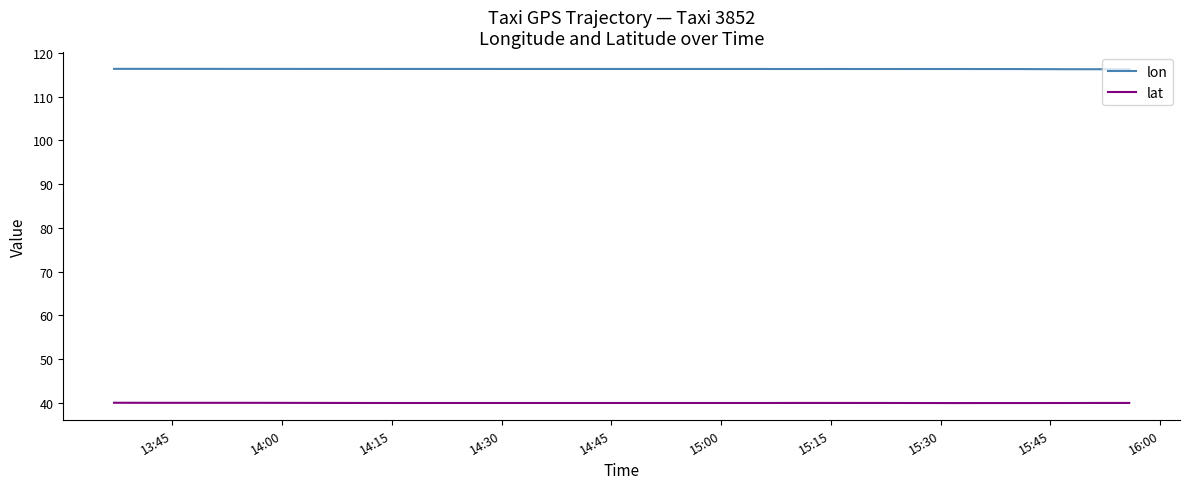

How many categories are shown in the chart?

32